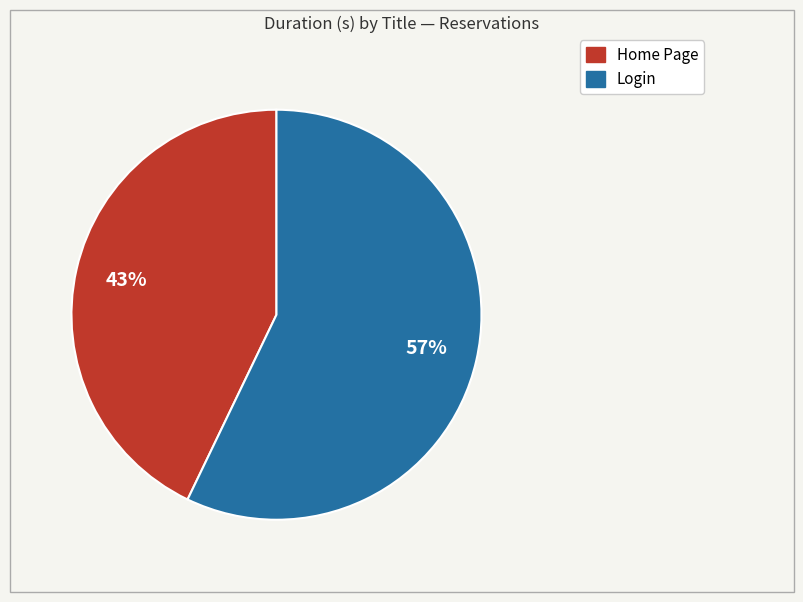

To the nearest percent, what portion does Home Page represent?

43%